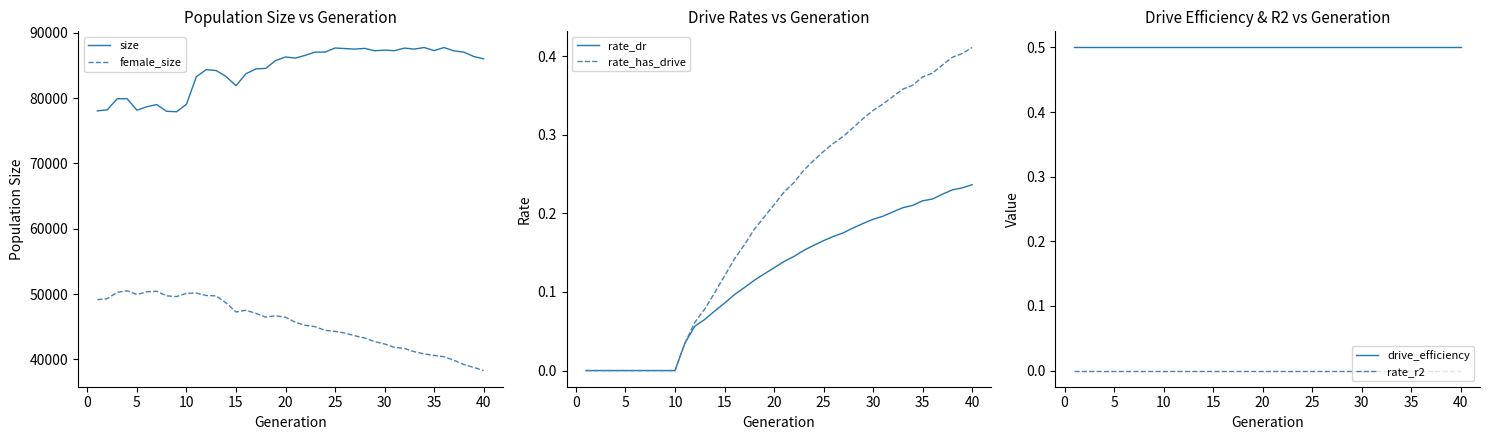

True or false: size and female_size cross at least once.

False